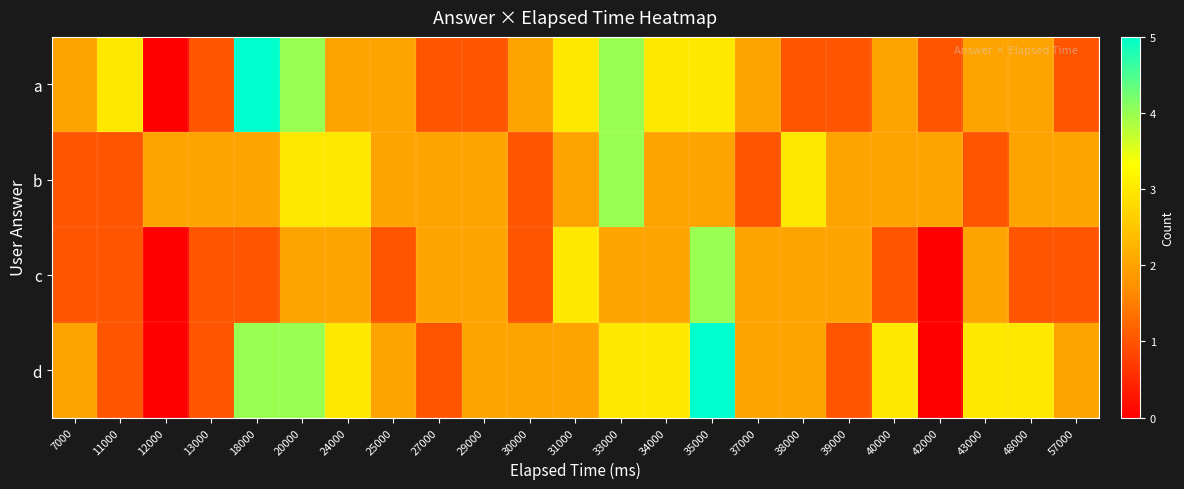

Which series has the largest total across all categories?

d